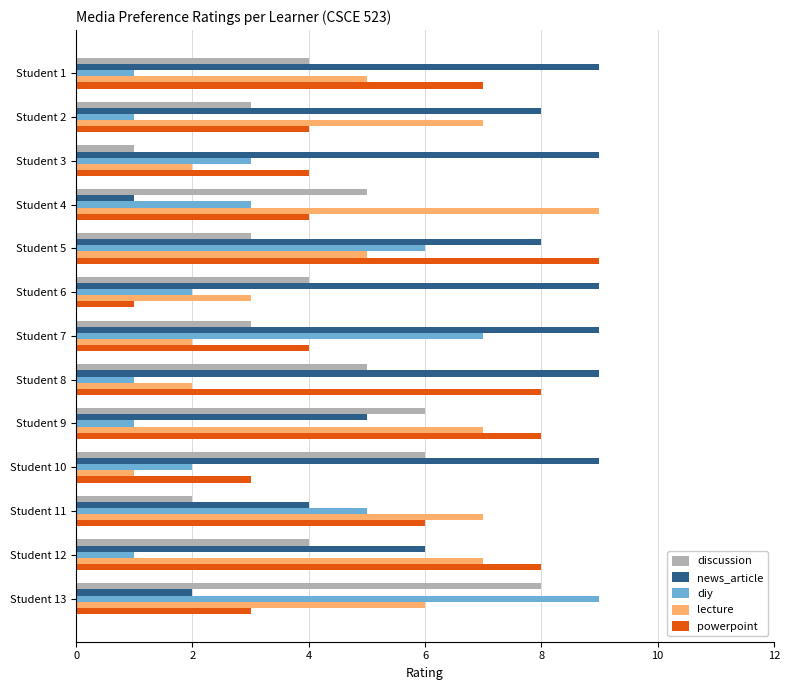

What is the difference between the maximum and second lowest values in the lecture series?

7